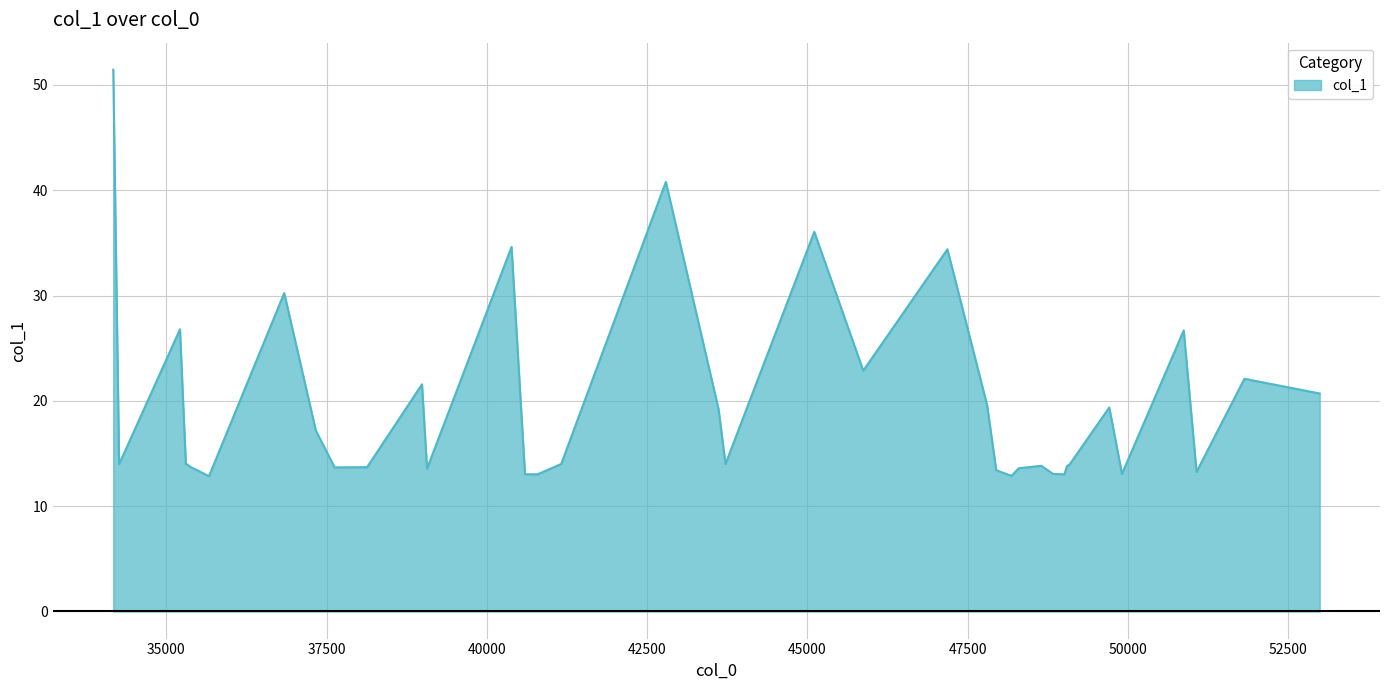

What is the minimum value shown in the chart?

12.8